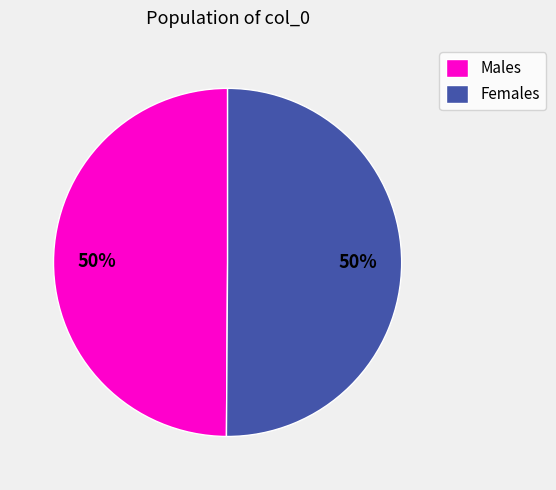

To the nearest percent, what percentage of the pie is Males?

50%